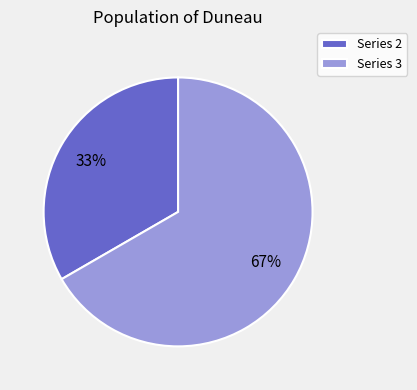

Between Series 3 and Series 2, which is larger?

Series 3